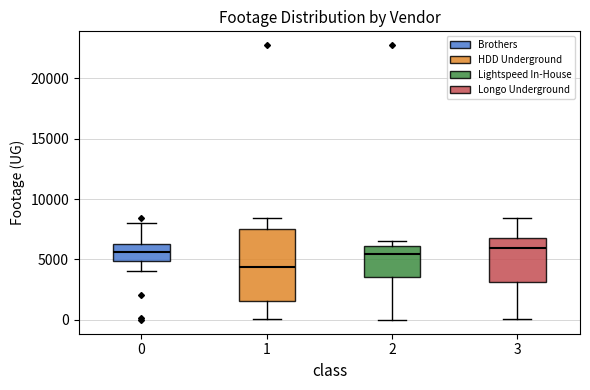

Reading left to right, transcribe this box plot: for each box, give where its median line is, the range the box spans, and where its two whiskers end, as read against the y-axis. The values are not printed on the chart, so give them approximately, as read against the axis.

0: median 5500, box 5000 to 6500, whiskers 4000 to 8000
1: median 4500, box 1500 to 7500, whiskers 0 to 8500
2: median 5500, box 3500 to 6000, whiskers 0 to 6500
3: median 6000, box 3000 to 7000, whiskers 0 to 8500